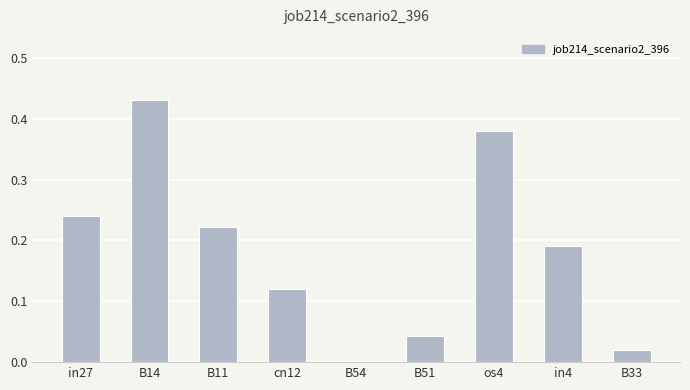

Between B54 and B14, which is larger?

B14